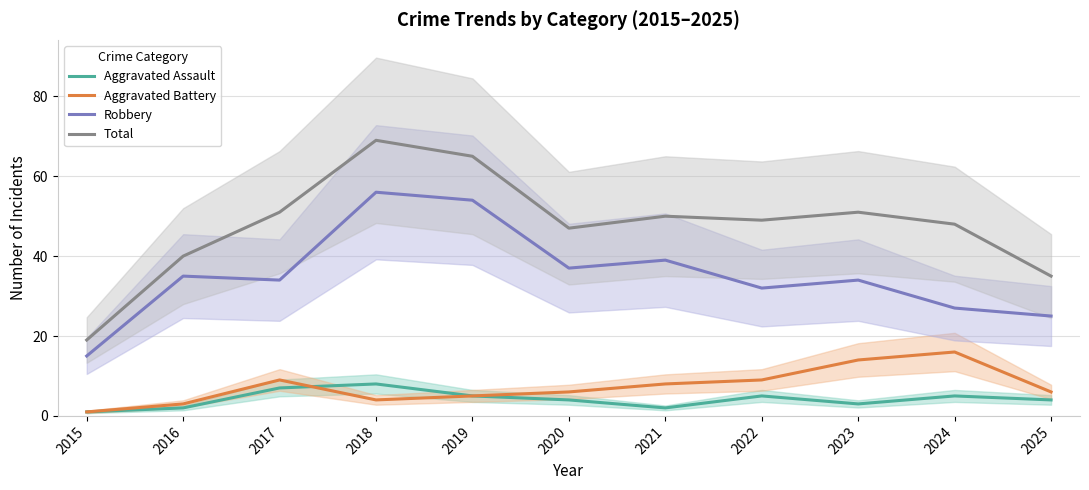

At which category does Aggravated Assault reach its first local peak?

2018